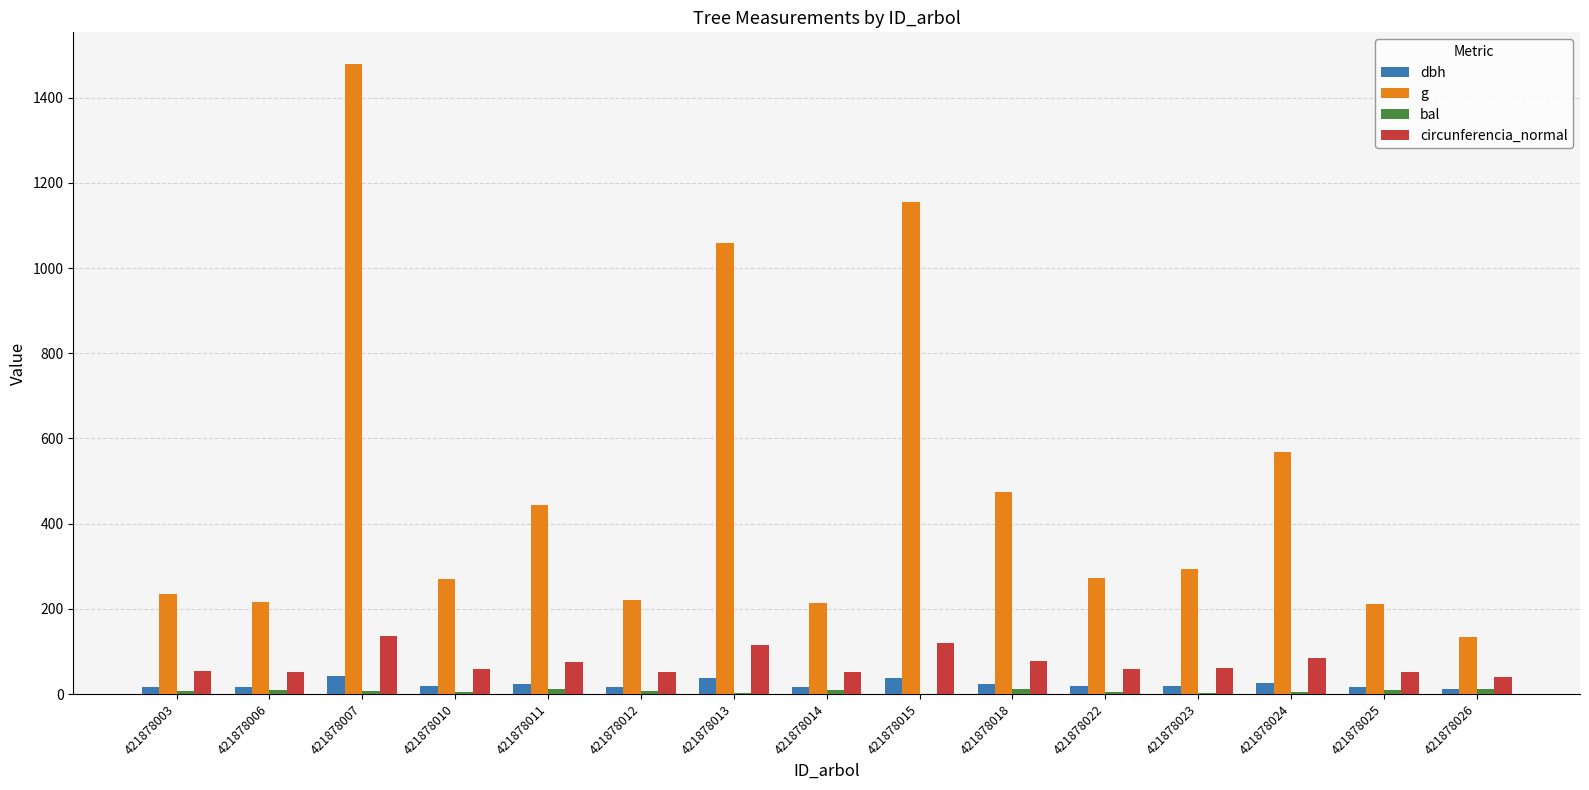

What is the highest value of the dbh series?

43.4